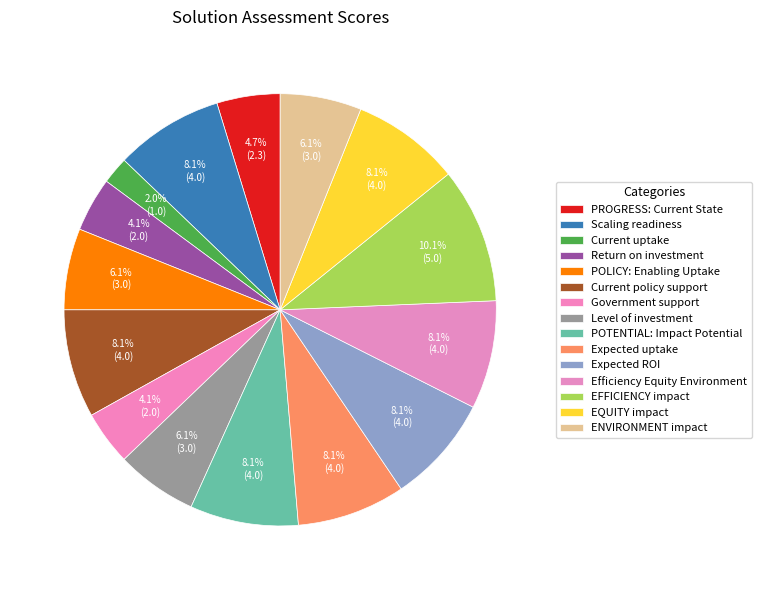

Rank the categories by value from lowest to highest.

Current uptake, Return on investment, Government support, PROGRESS: Current State, POLICY: Enabling Uptake, Level of investment, ENVIRONMENT impact, Scaling readiness, Current policy support, POTENTIAL: Impact Potential, Expected uptake, Expected ROI, Efficiency Equity Environment, EQUITY impact, EFFICIENCY impact